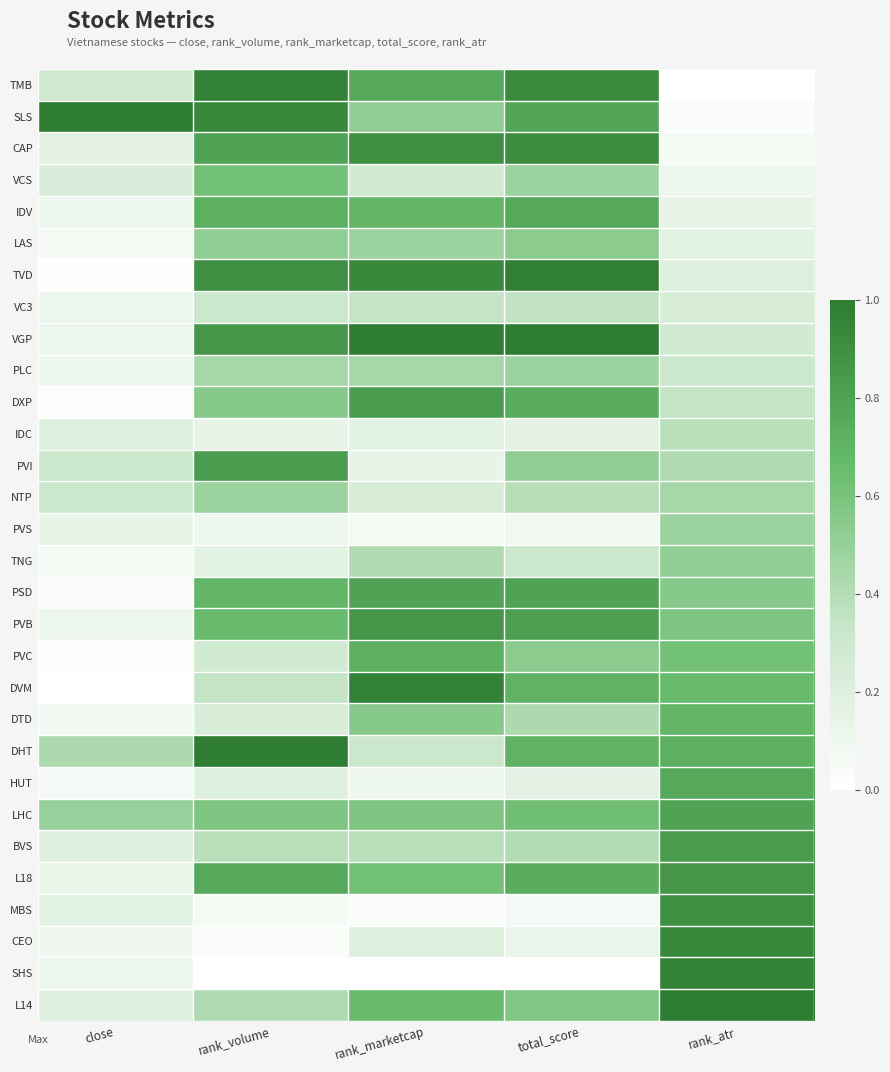

Between close and rank_volume, which is larger?

rank_volume